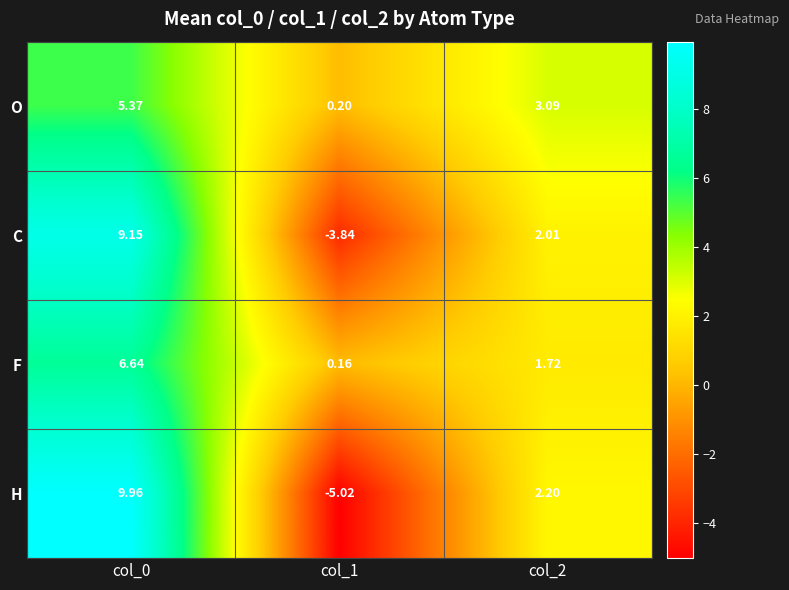

Rank the series at col_1 from lowest to highest value.

H, C, F, O